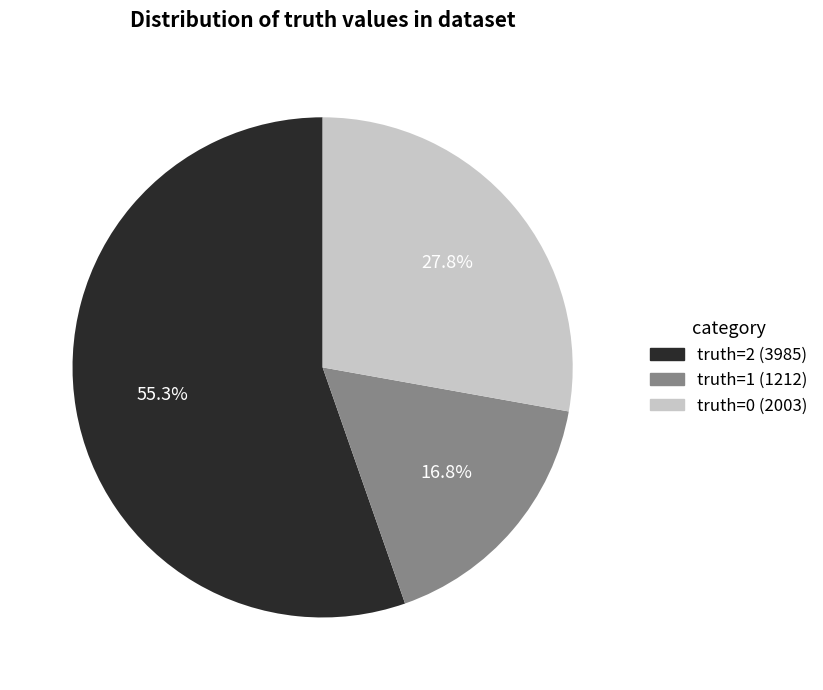

Which category has the biggest portion of the pie?

truth=2